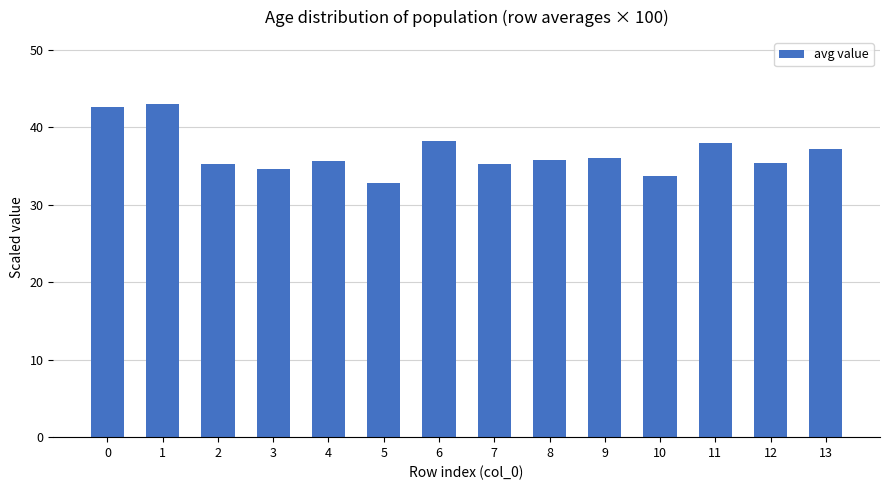

Which label corresponds to the largest value in the chart?

1